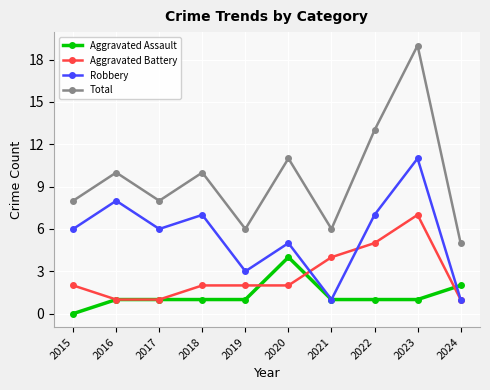

Rank the series by their average value, from lowest to highest.

Aggravated Assault, Aggravated Battery, Robbery, Total